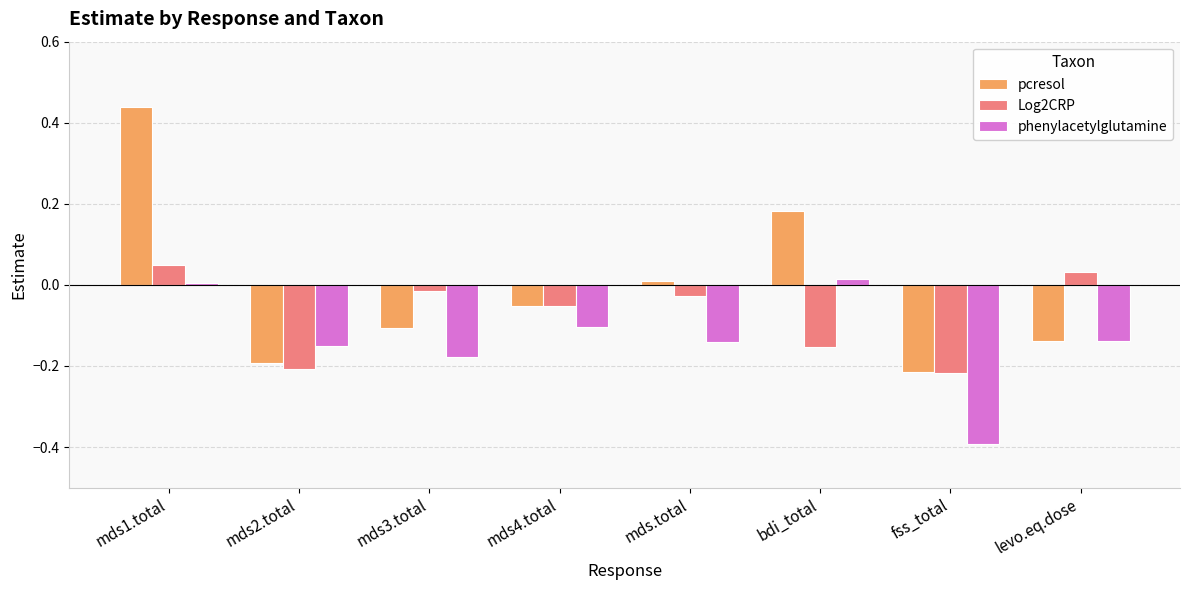

Which series changed the most between mds2.total and fss_total?

phenylacetylglutamine